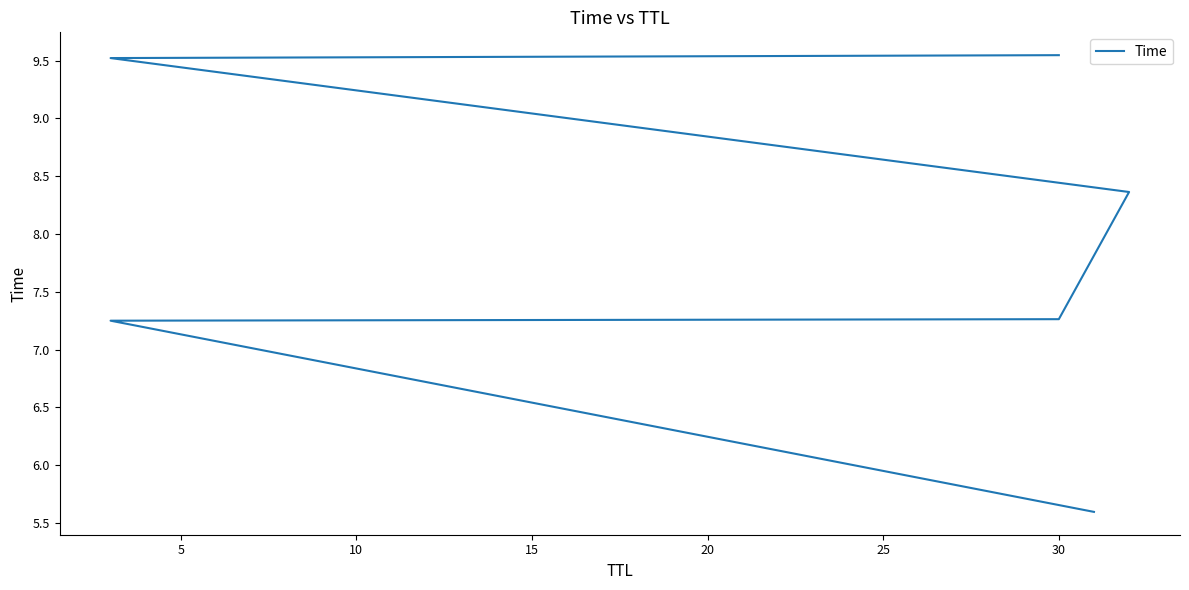

What is the ratio of the value at 10 to the value at 5?

1.0